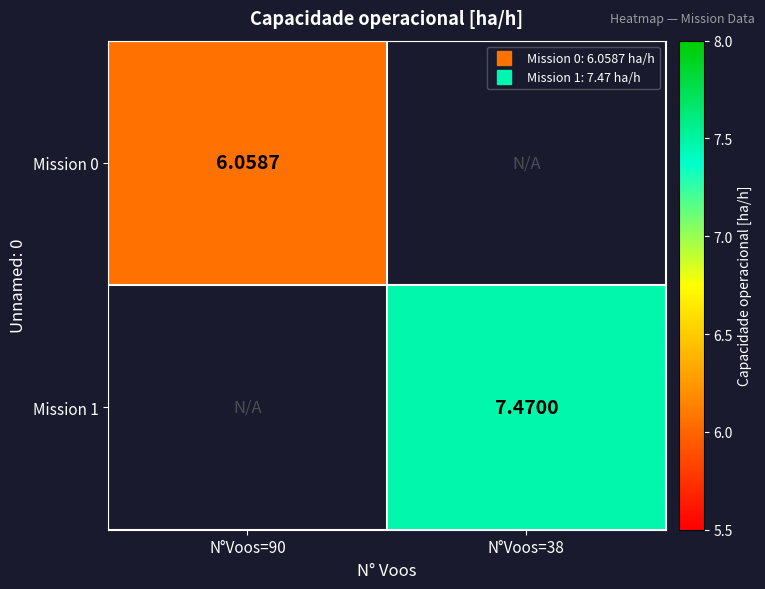

What is the maximum value shown in the chart?

7.5